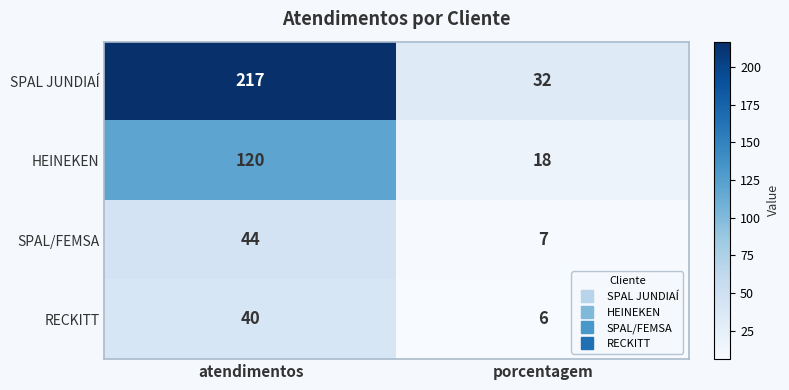

Read the RECKITT value at atendimentos, to the nearest 5.

40